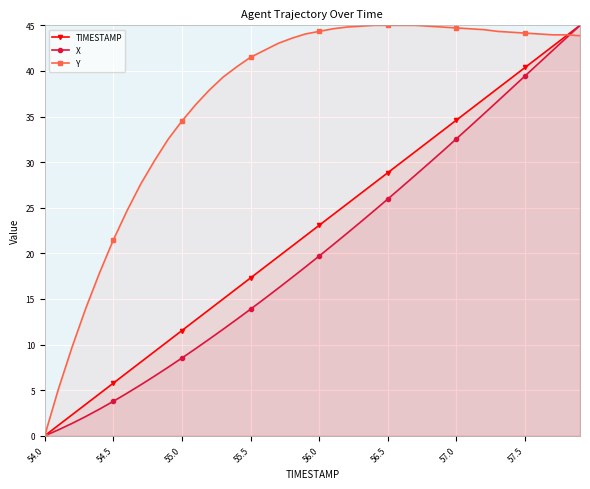

What is the maximum value shown in the chart?

45.0